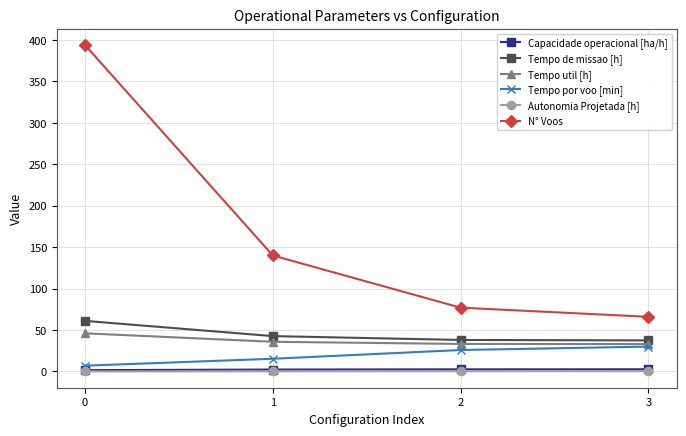

What is the maximum value for N° Voos?

394.0